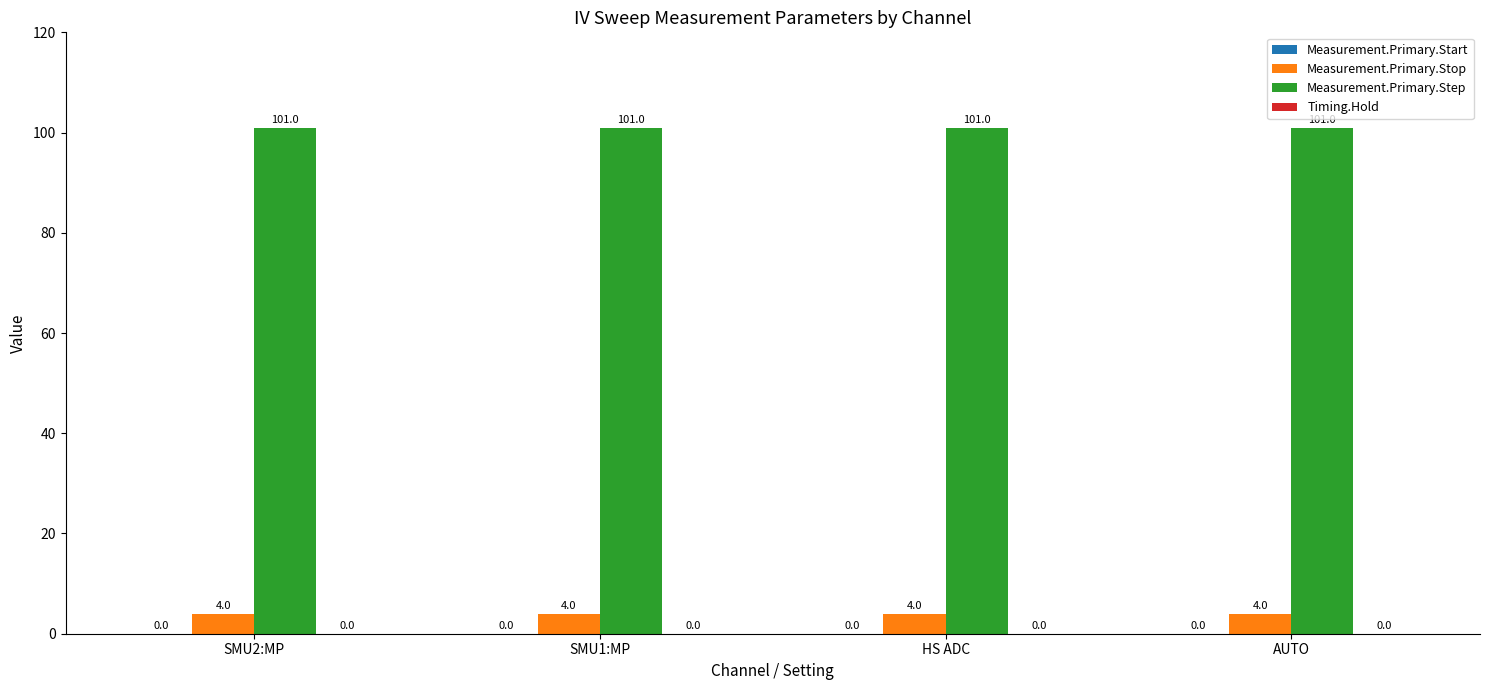

What is the sum of all Measurement.Primary.Step values?

404